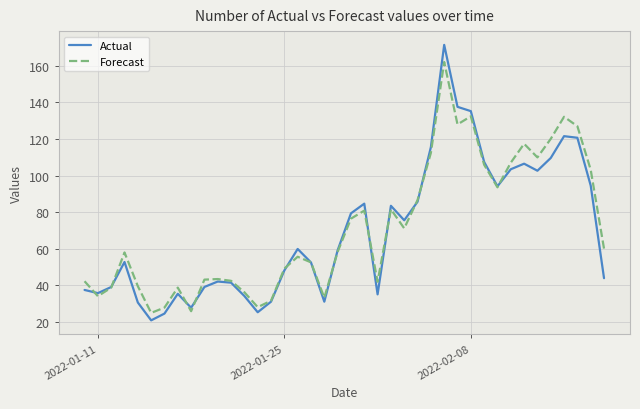

Rank the series by their maximum value, from highest to lowest.

Actual, Forecast